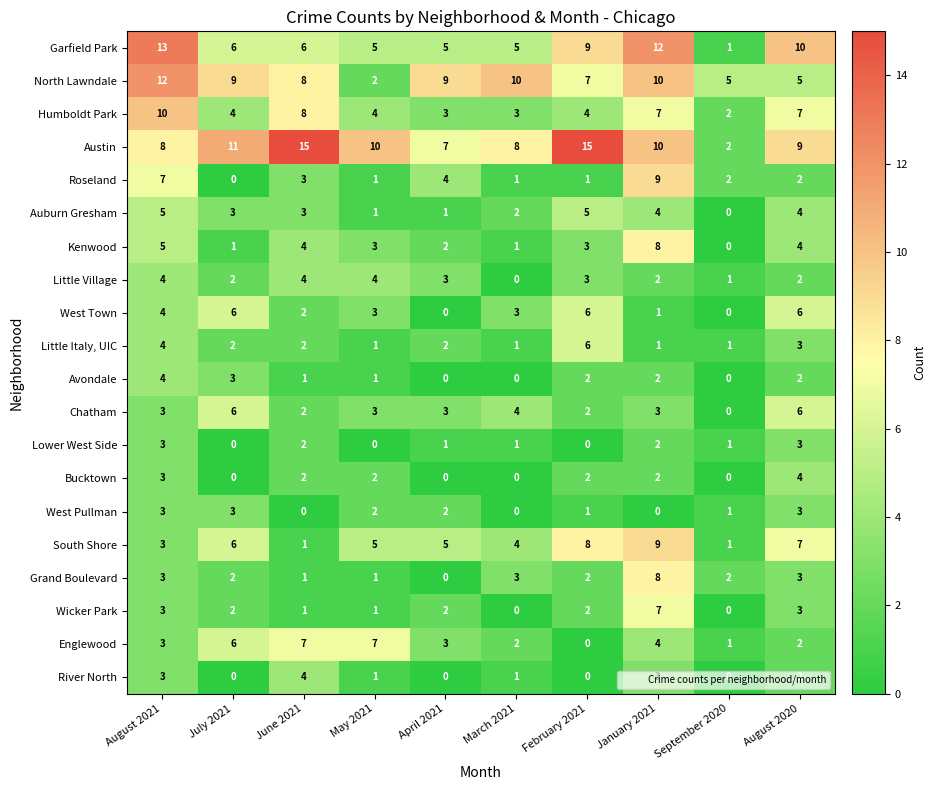

At which category is the sum across all series the highest?

January 2021